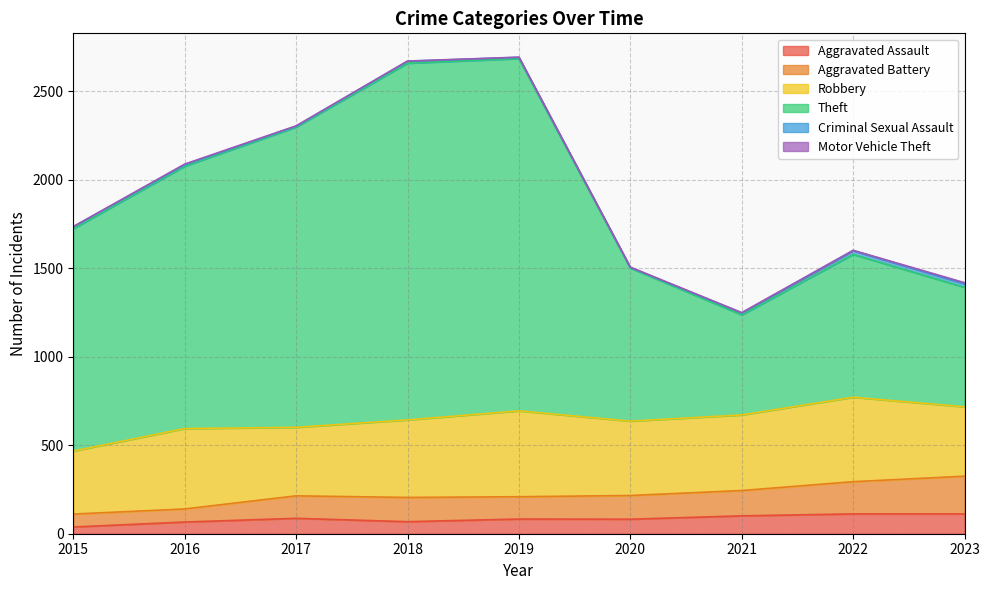

What is the smallest value displayed?

38